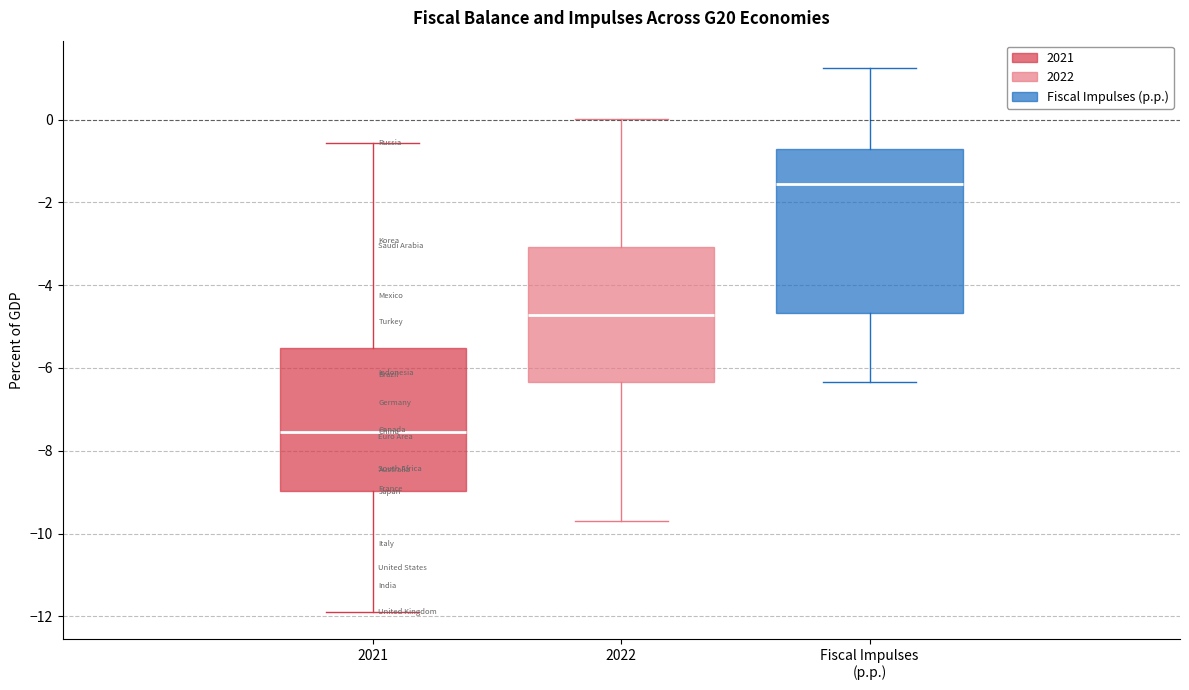

Reading left to right, transcribe this box plot: for each box, give where its median line is, the range the box spans, and where its two whiskers end, as read against the y-axis. The values are not printed on the chart, so give them approximately, as read against the axis.

2021: median -7.6, box -9.0 to -5.6, whiskers -11.8 to -0.6
2022: median -4.8, box -6.4 to -3.0, whiskers -9.8 to 0.0
Fiscal Impulses (p.p.): median -1.6, box -4.6 to -0.8, whiskers -6.4 to 1.2